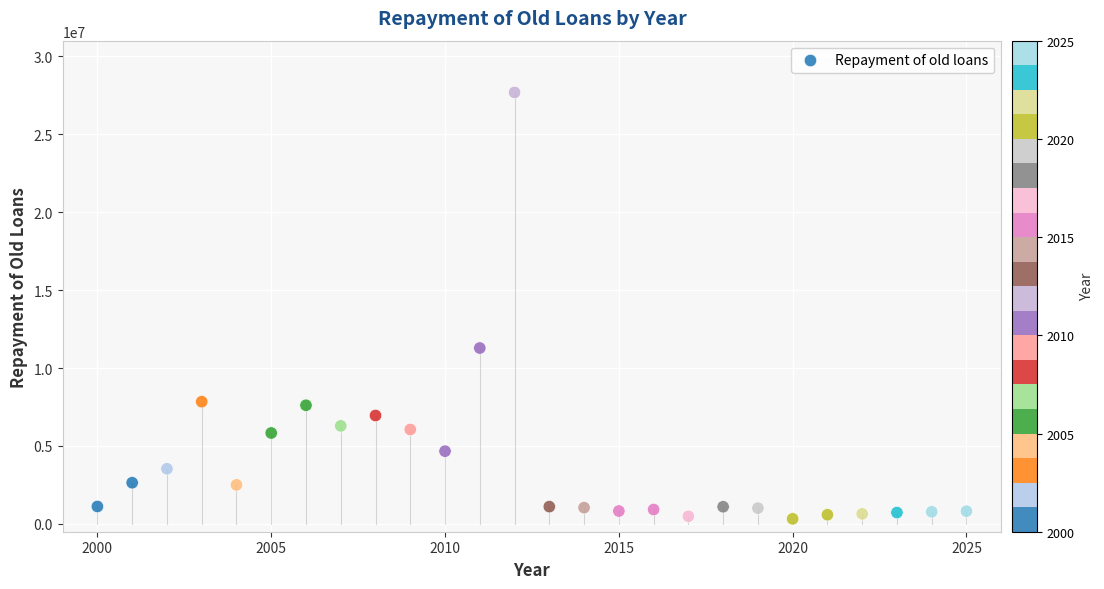

What Y value in the scatter plot is closest to 14002967?

11283328.0